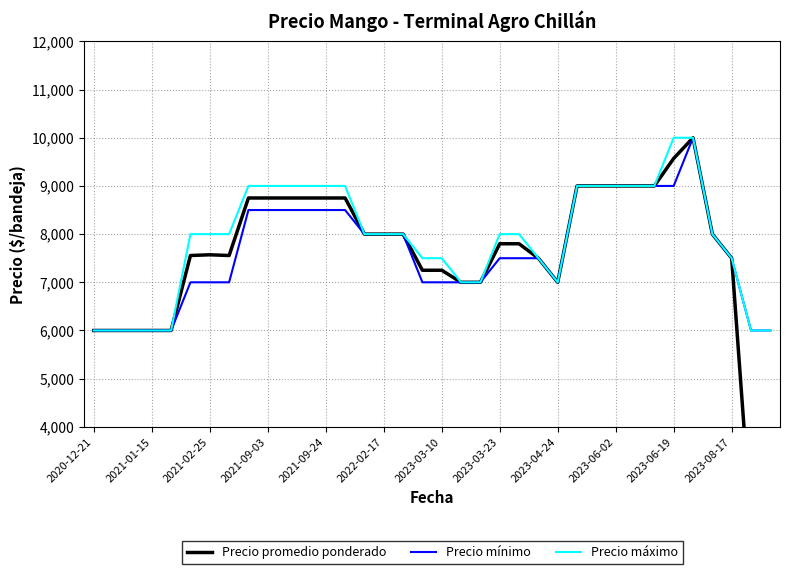

What are all the series names shown in the legend?

Precio promedio ponderado, Precio mínimo, Precio máximo